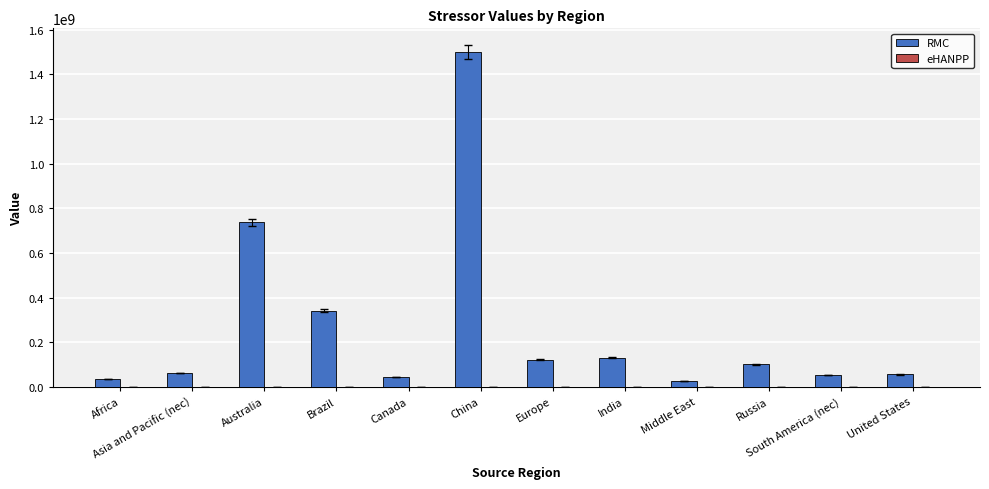

The RMC series shows 445543937.2 at Brazil. True or false?

False